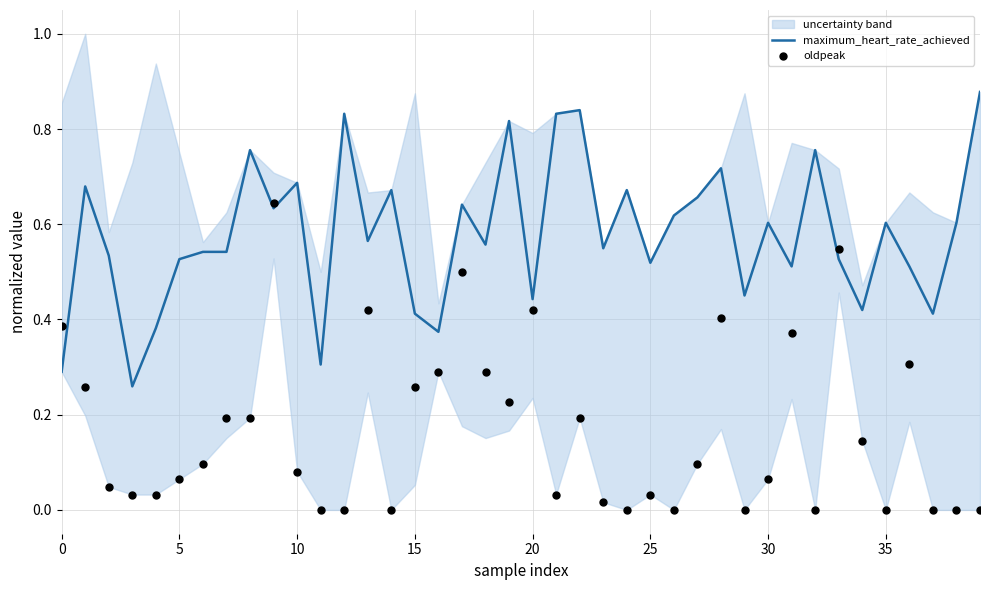

What is the total value across all series at 26?

0.6